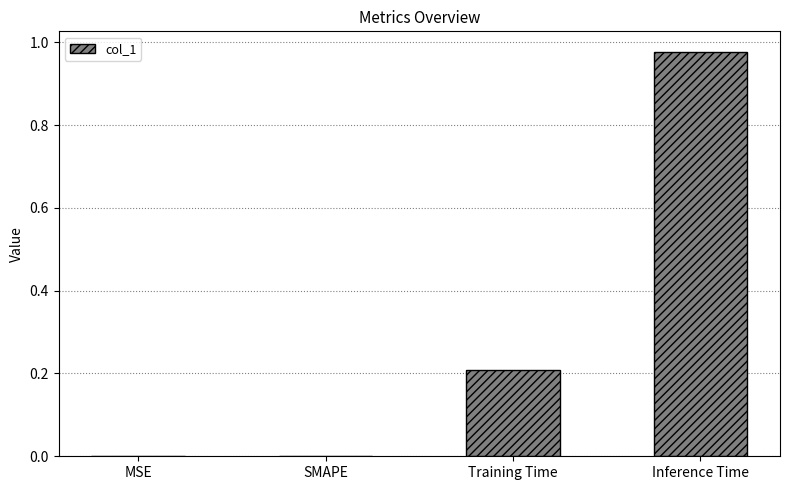

The chart shows a value of 0.0 at MSE. True or false?

True